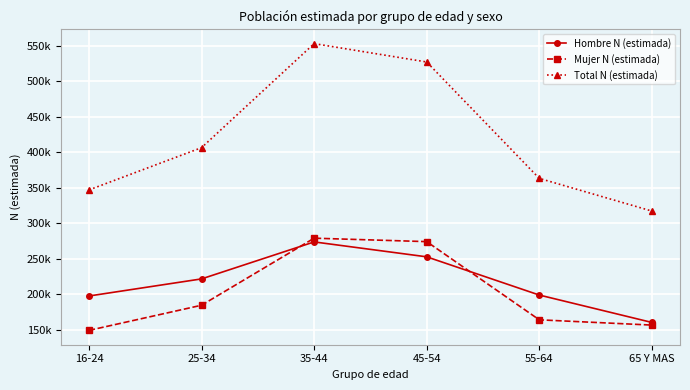

What are all the series names shown in the legend?

Hombre N (estimada), Mujer N (estimada), Total N (estimada)